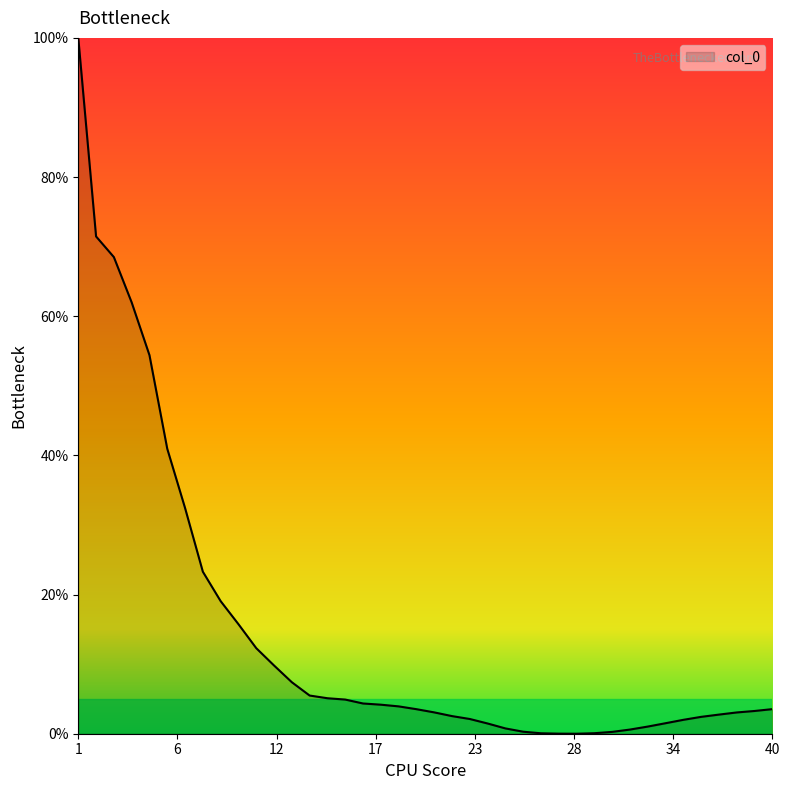

How many distinct data groups are displayed?

1